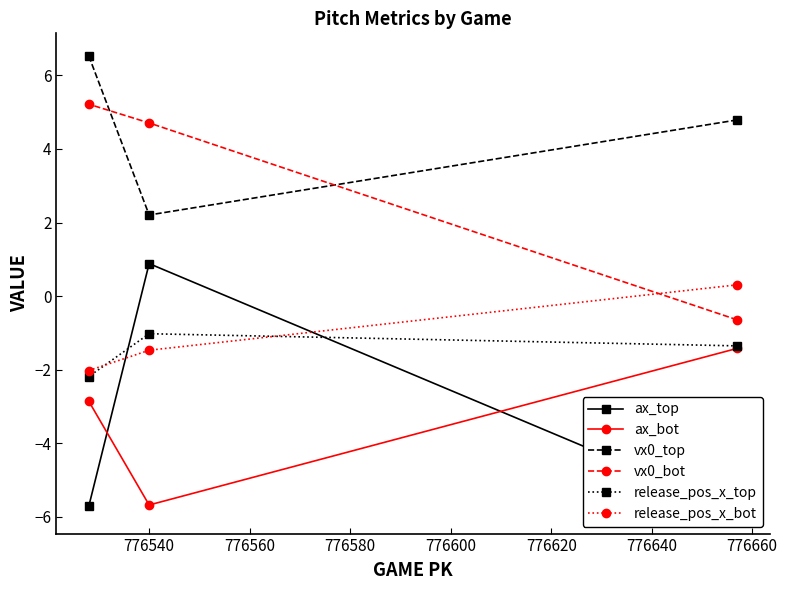

What is the approximate value of release_pos_x_bot at 776540?

-1.5